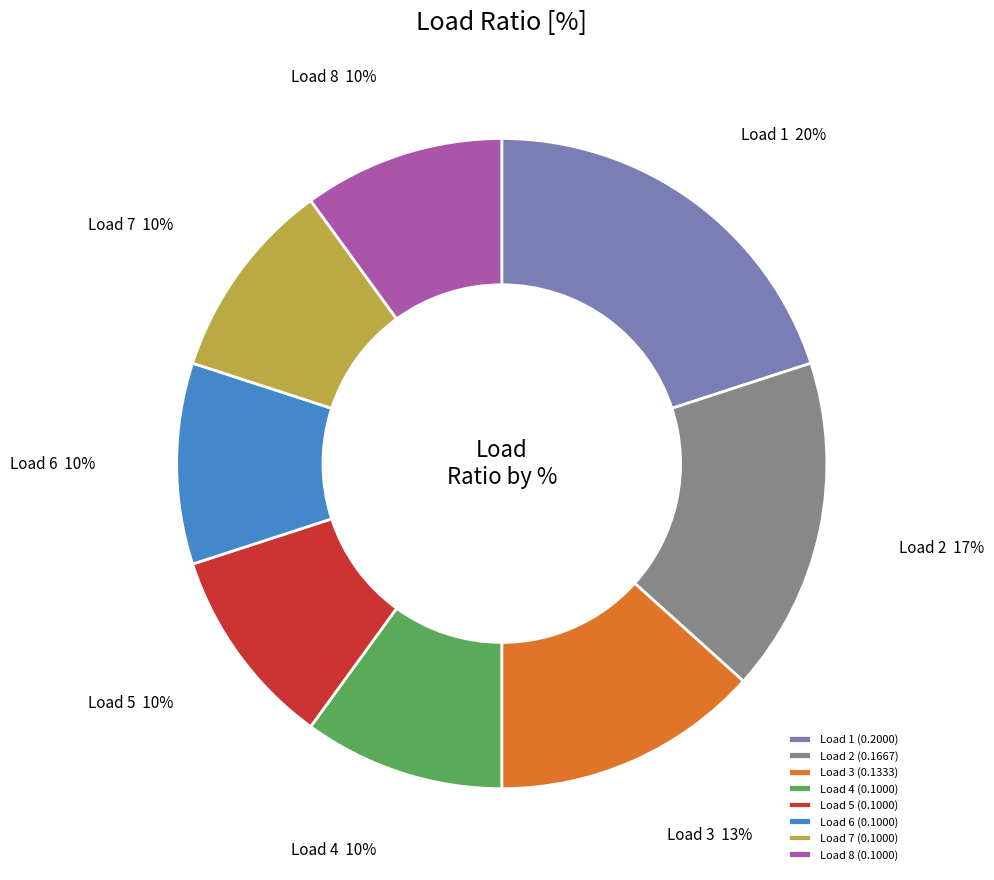

True or false: Load 8 accounts for 1% of the total.

False